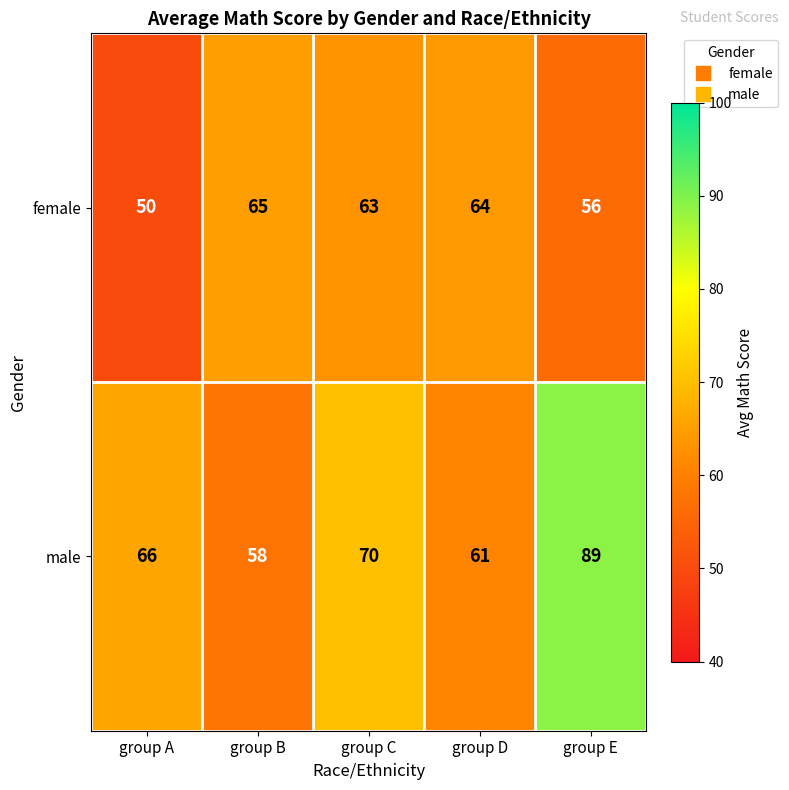

Reading right to left, what are all the values shown in this chart?

female: group E=56	group D=64	group C=63	group B=65	group A=50
male: group E=89	group D=61	group C=70	group B=58	group A=66